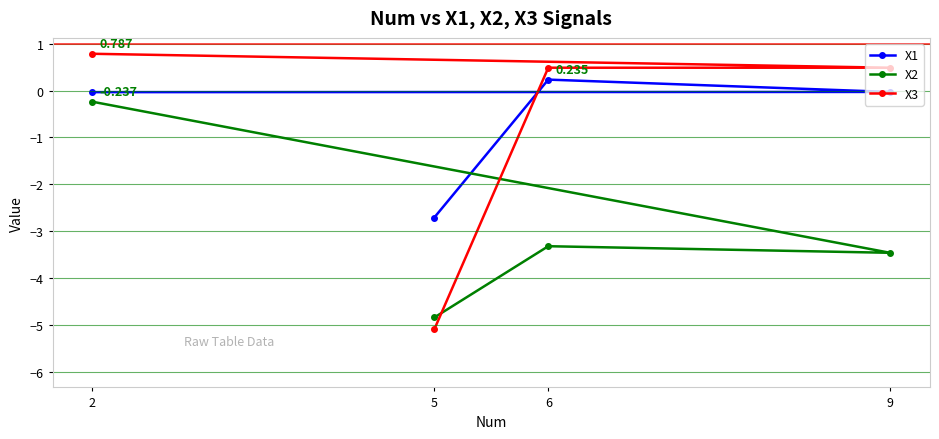

How many values in X3 are below zero?

1